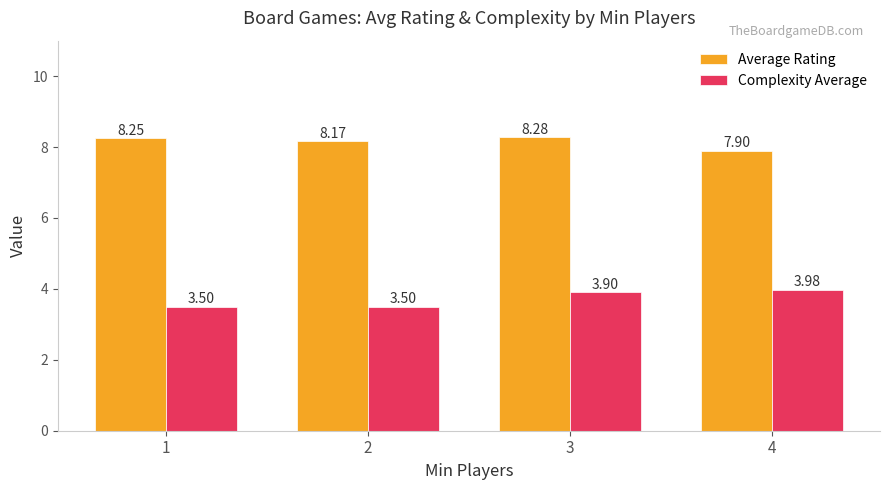

At 2, list the series in order from largest to smallest.

Average Rating, Complexity Average